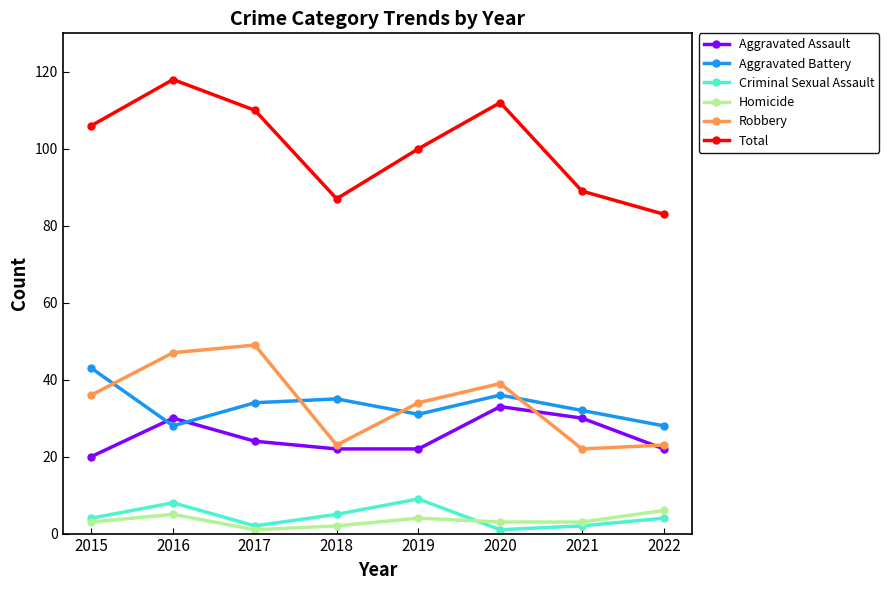

In Robbery, how many points are higher than both neighbors (excluding endpoints)?

2